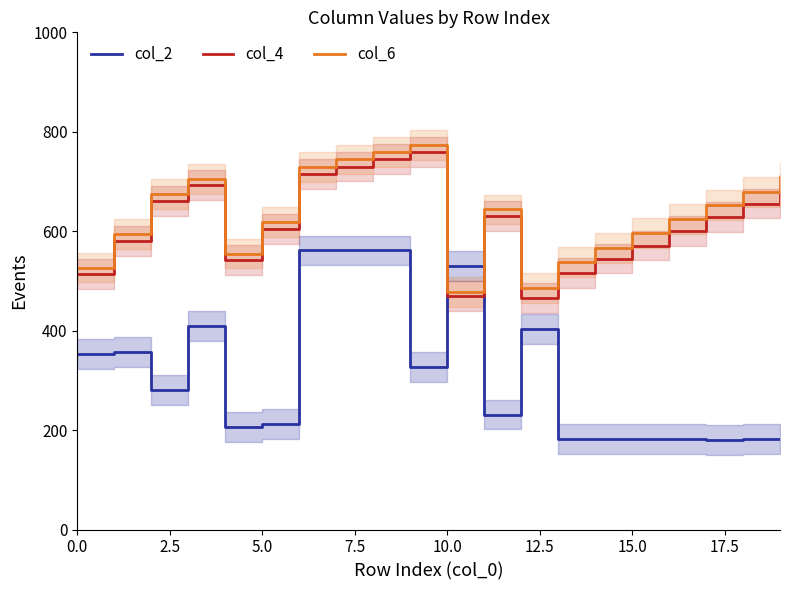

What is the lowest value of the col_2 series?

180.6